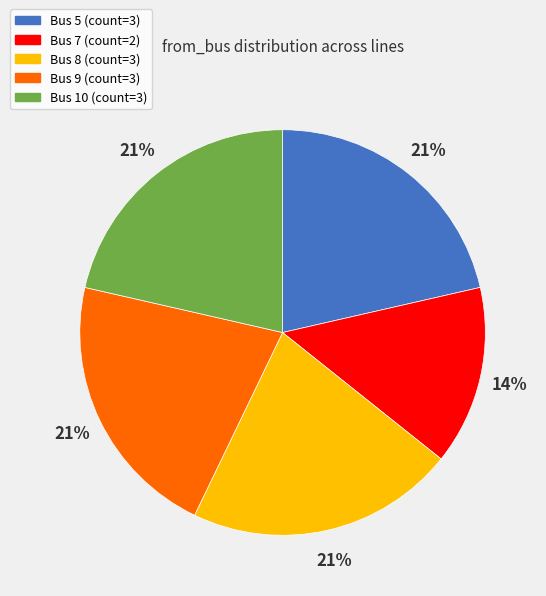

Do Bus 8 and Bus 5 together represent more than half of the pie?

No